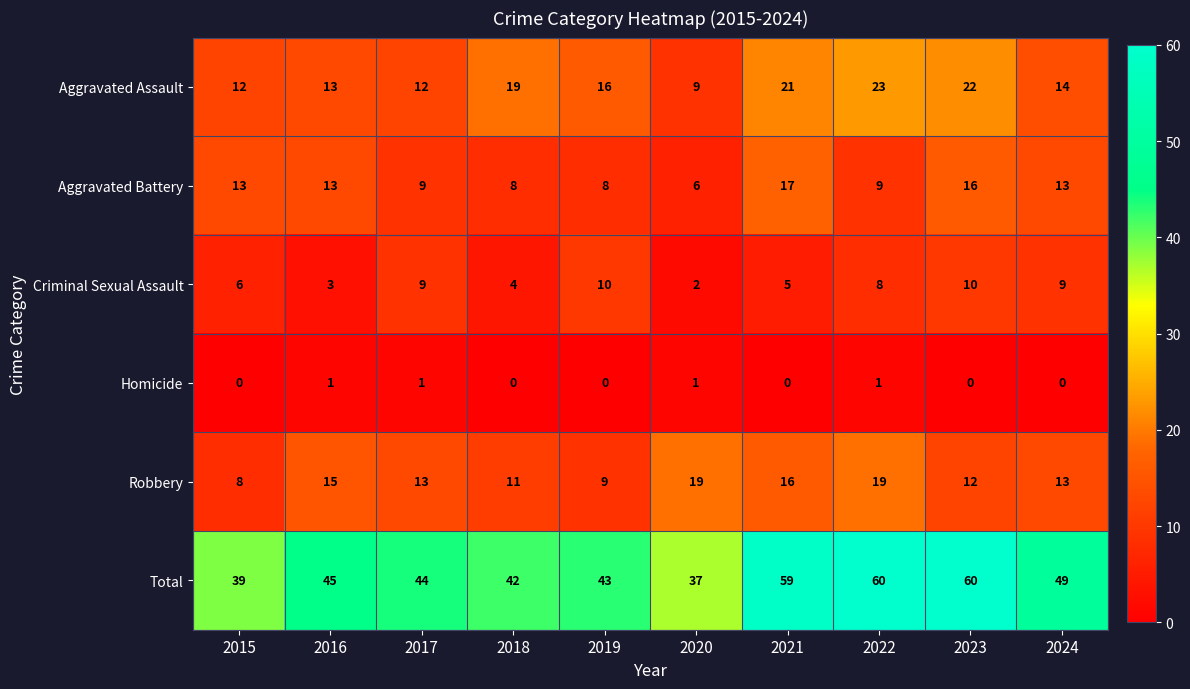

The value of Total at 2018 is 26. True or false?

False